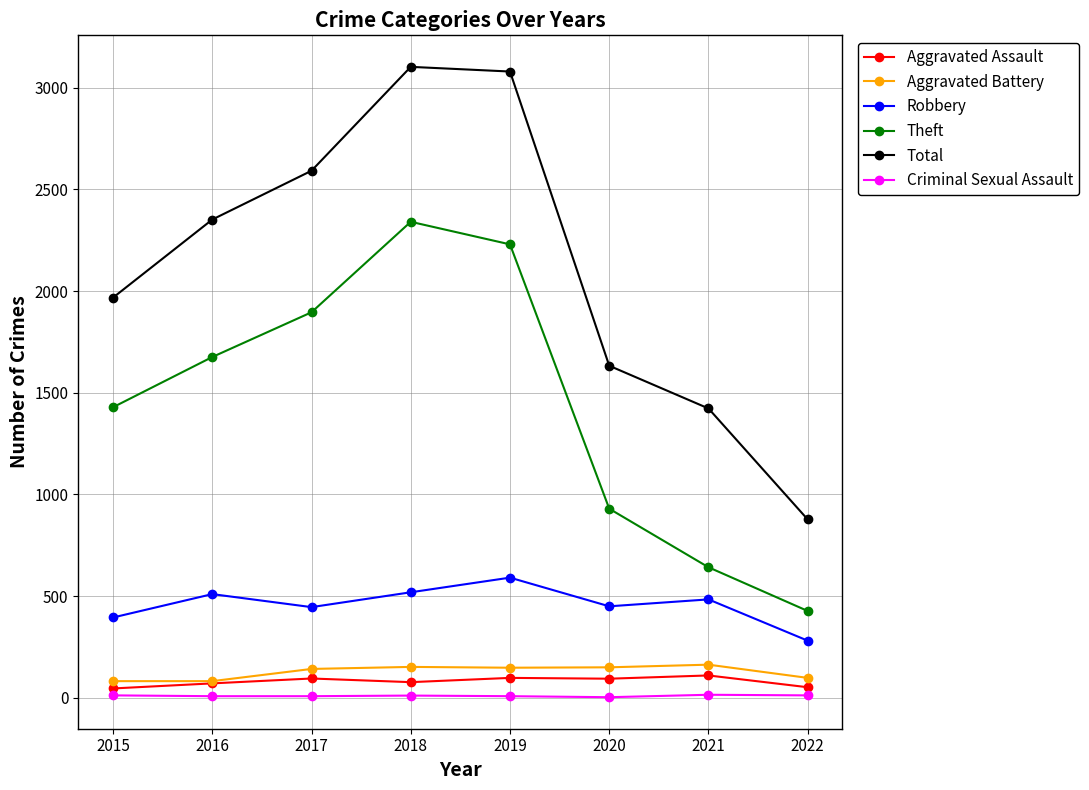

Is the value of Theft at 2015 greater than the value of Aggravated Assault at 2017?

Yes